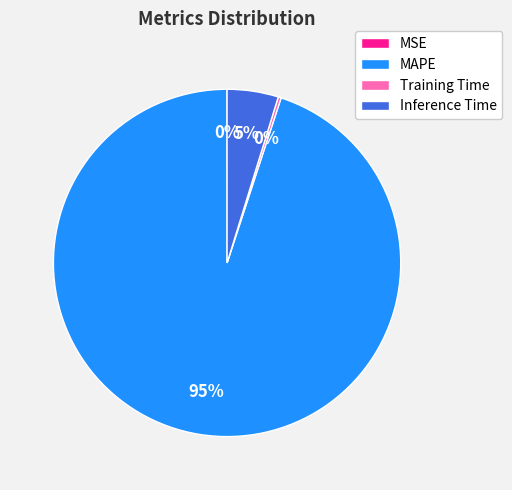

To the nearest percent, what is the average slice percentage?

25%